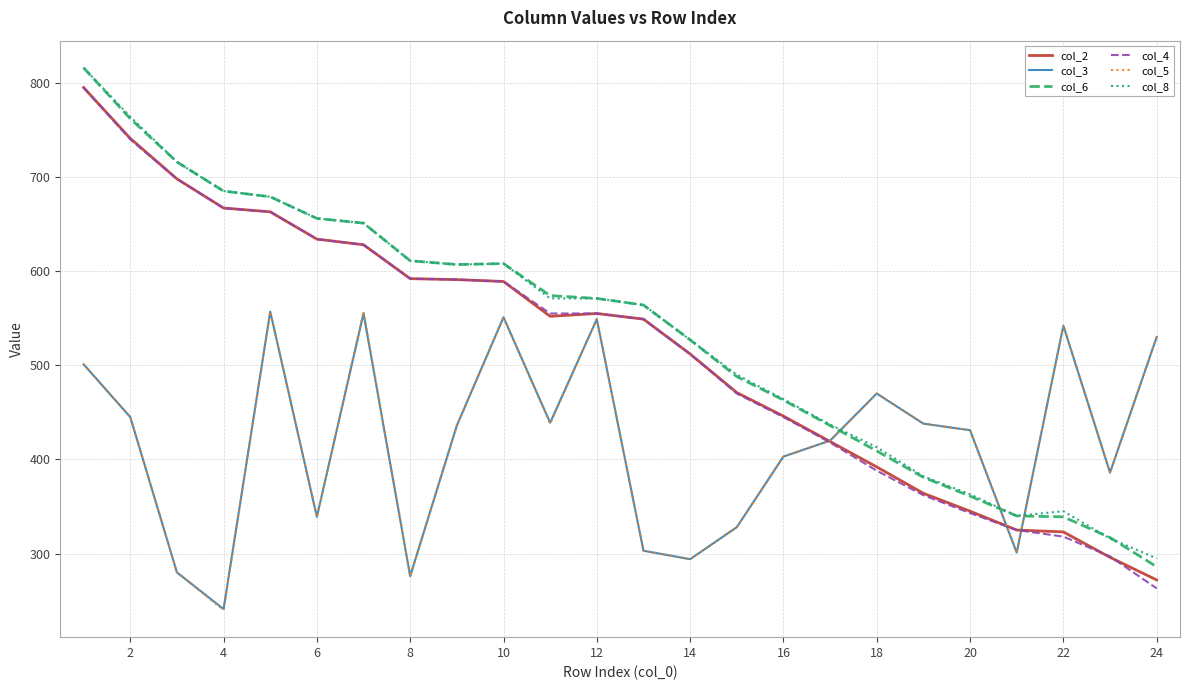

Which series has the largest range (max minus min)?

col_4